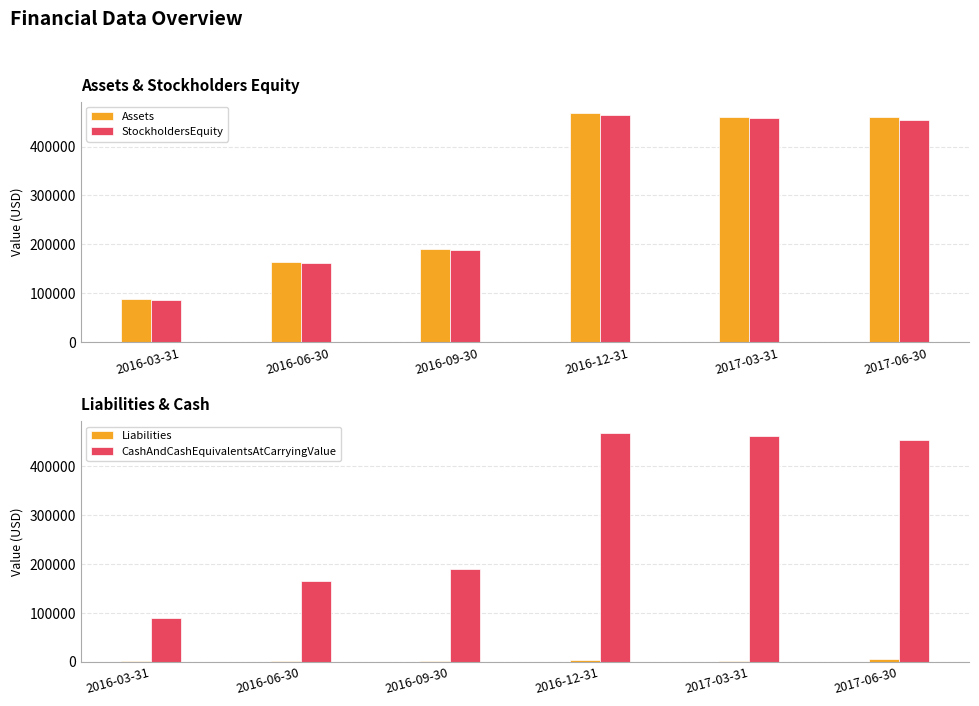

Reading left to right, list all the values displayed in this chart.

Assets: 2016-03-31=89177	2016-06-30=164510	2016-09-30=189875	2016-12-31=468582	2017-03-31=461056	2017-06-30=459779
StockholdersEquity: 2016-03-31=87177	2016-06-30=162510	2016-09-30=187725	2016-12-31=464847	2017-03-31=458706	2017-06-30=453751
Liabilities: 2016-03-31=2000	2016-06-30=2000	2016-09-30=2150	2016-12-31=3735	2017-03-31=2350	2017-06-30=6028
CashAndCashEquivalentsAtCarryingValue: 2016-03-31=89177	2016-06-30=164510	2016-09-30=189875	2016-12-31=468582	2017-03-31=461056	2017-06-30=454551